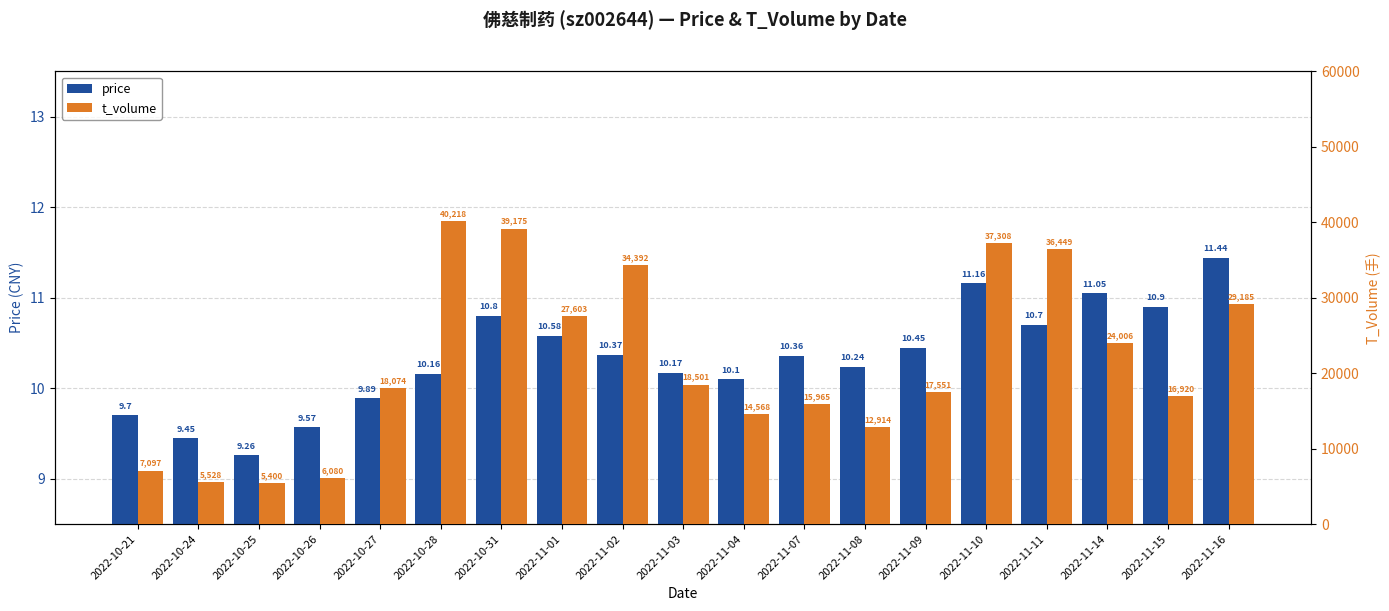

What is the approximate value of t_volume at 2022-11-09?

17551.0